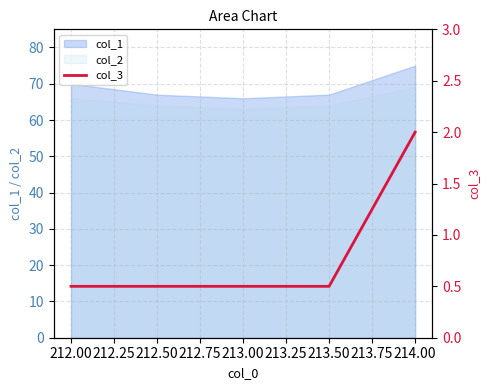

The col_1 series shows 87 at 213.00. True or false?

False